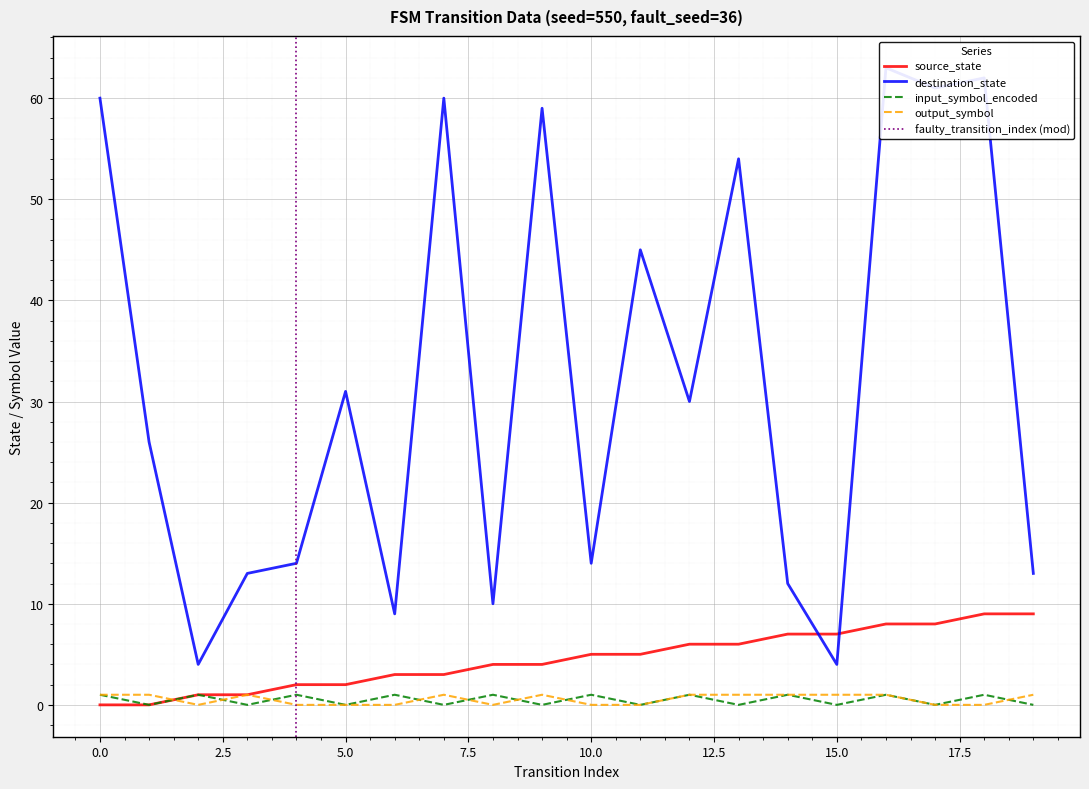

Rank the series at 12 from highest to lowest value.

destination_state, source_state, input_symbol_encoded, output_symbol